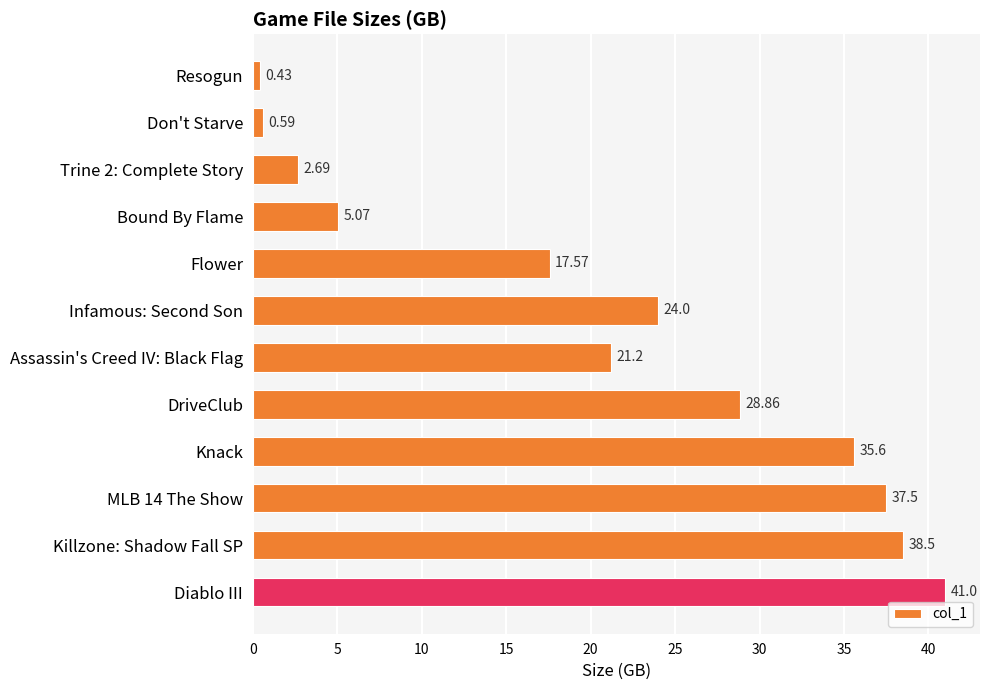

Rank the categories by value from highest to lowest.

Diablo III, Killzone: Shadow Fall SP, MLB 14 The Show, Knack, DriveClub, Infamous: Second Son, Assassin's Creed IV: Black Flag, Flower, Bound By Flame, Trine 2: Complete Story, Don't Starve, Resogun